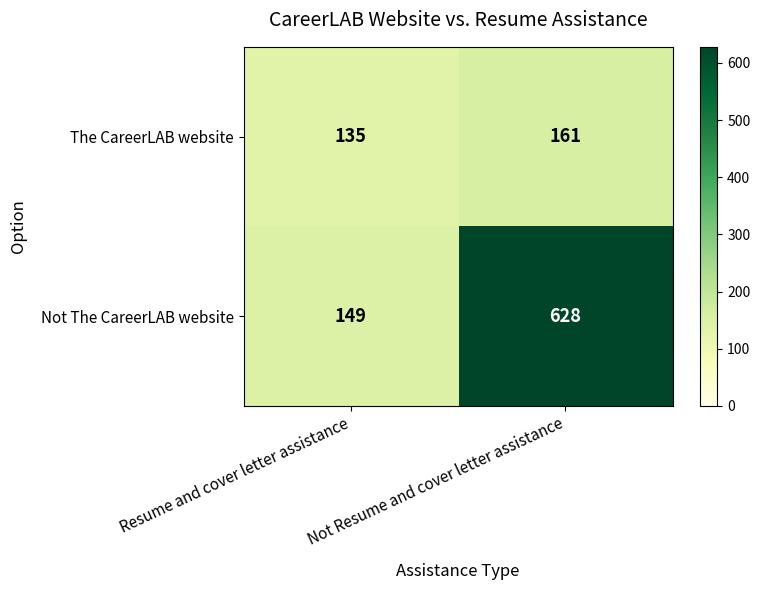

At which label does Not The CareerLAB website reach its minimum?

Resume and cover letter assistance